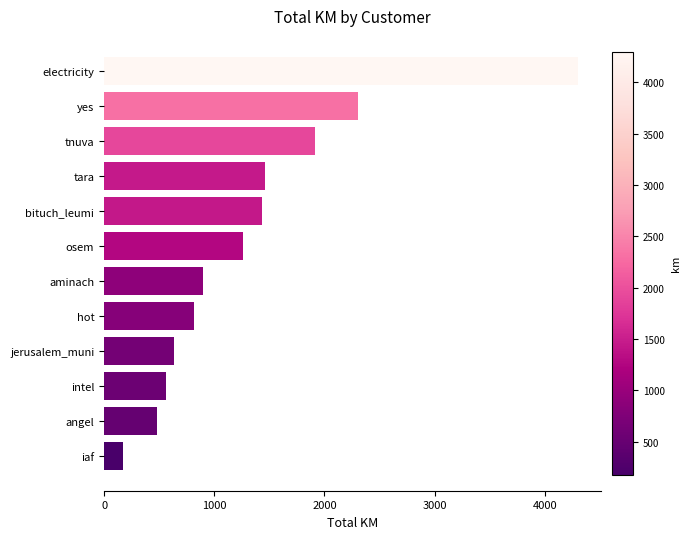

How many bars are there in total?

12